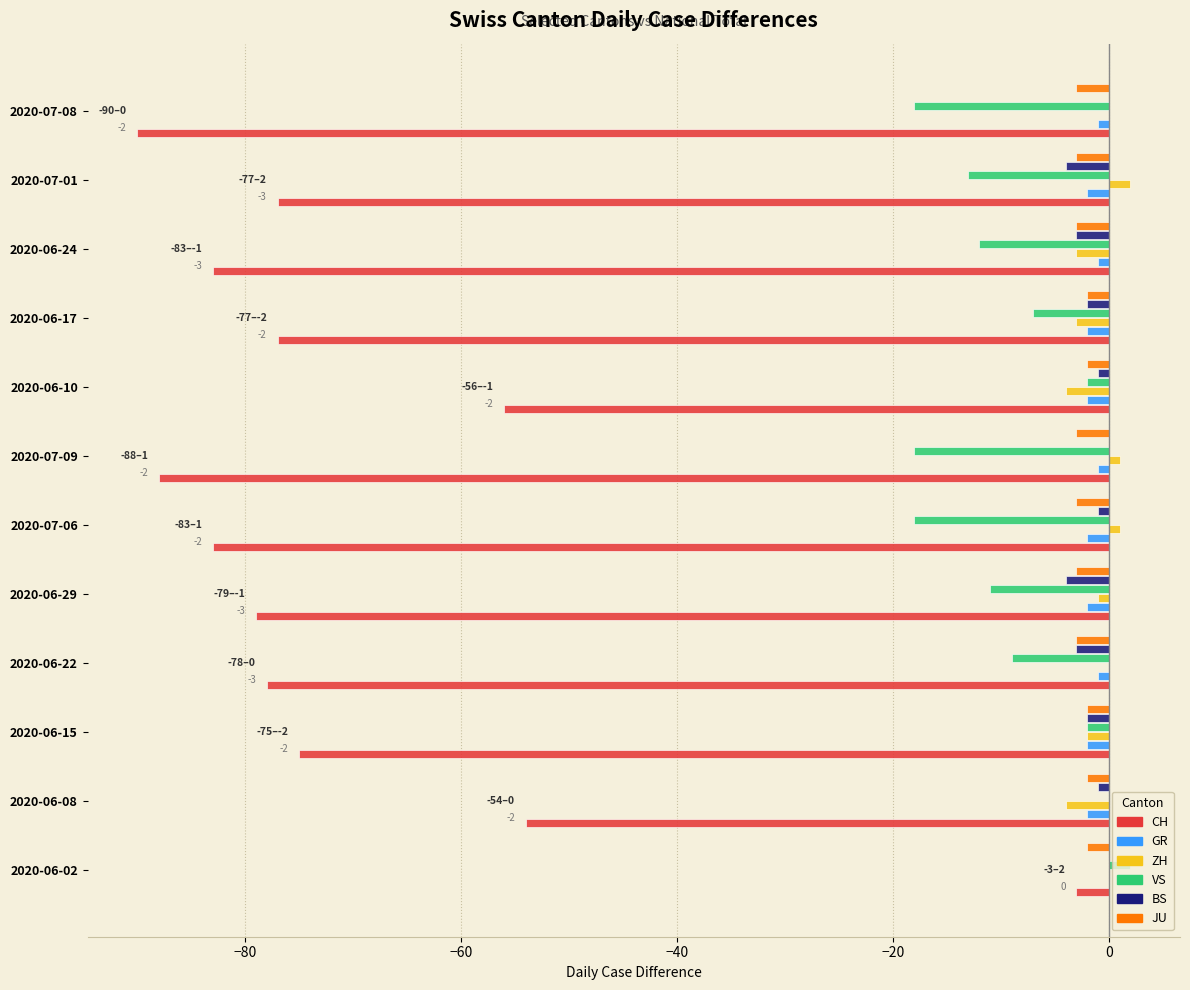

At which category is the sum across all series the highest?

2020-06-02